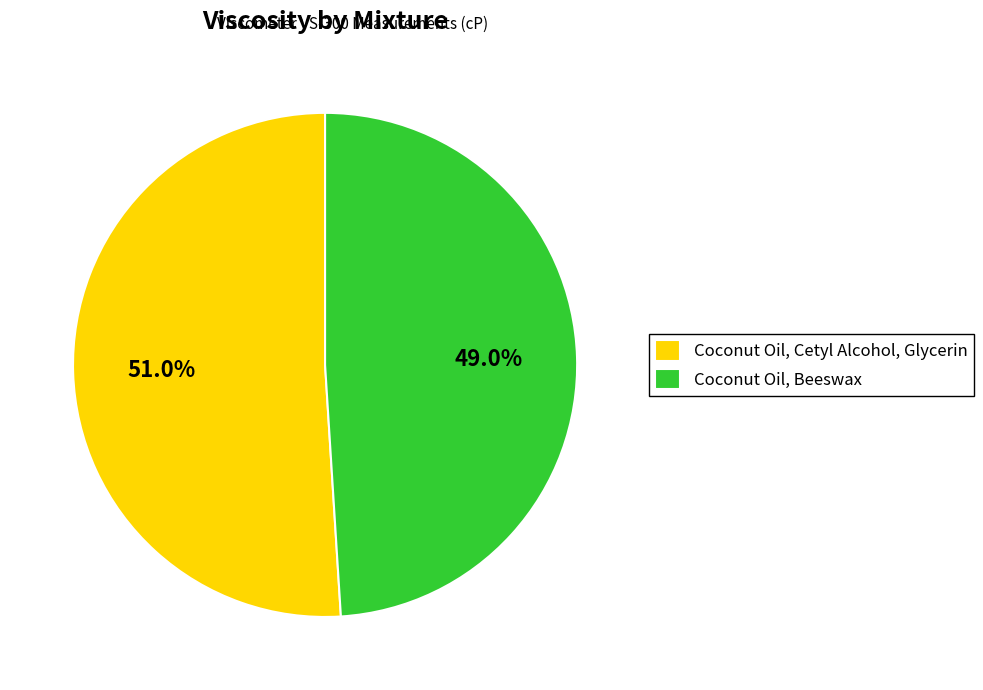

What is the smallest slice in the pie chart?

Coconut Oil, Beeswax